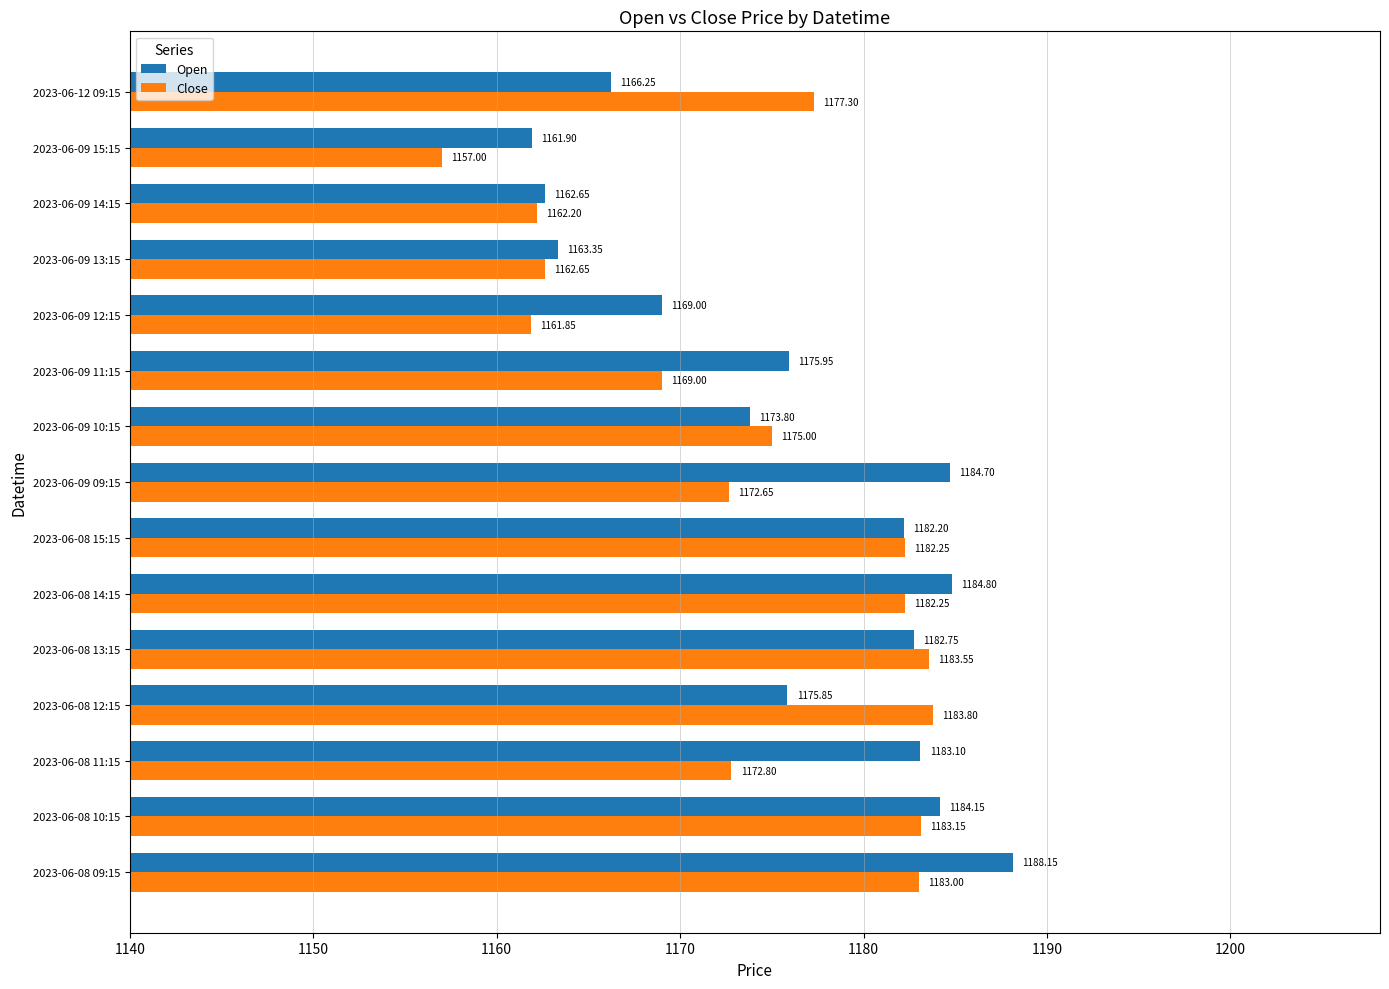

Which series changed the most between 2023-06-08 14:15 and 2023-06-09 12:15?

Close